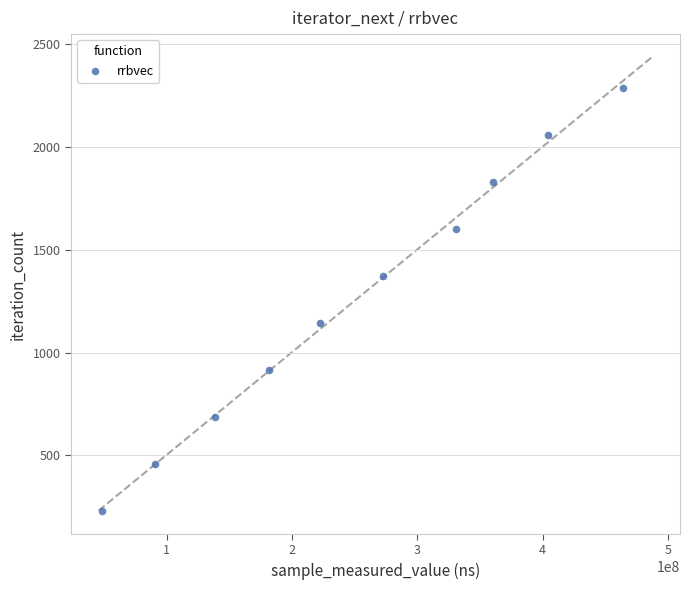

What is the range of Y values (max minus min)?

2061